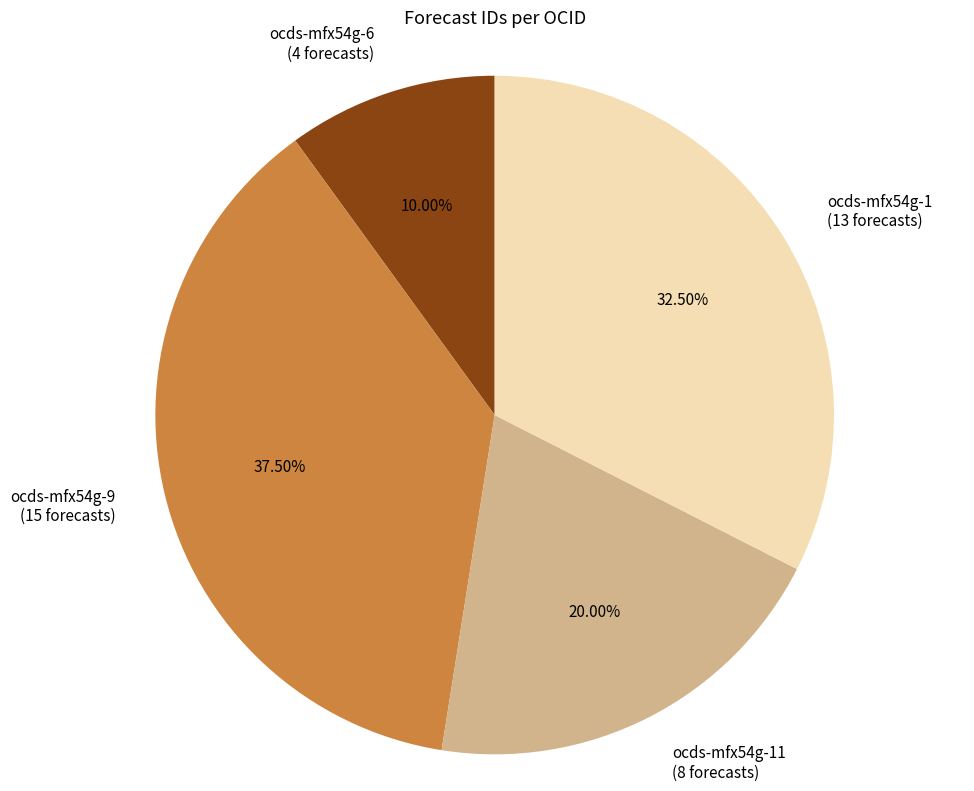

Rank the categories by value from lowest to highest.

ocds-mfx54g-6 (4 forecasts), ocds-mfx54g-11 (8 forecasts), ocds-mfx54g-1 (13 forecasts), ocds-mfx54g-9 (15 forecasts)